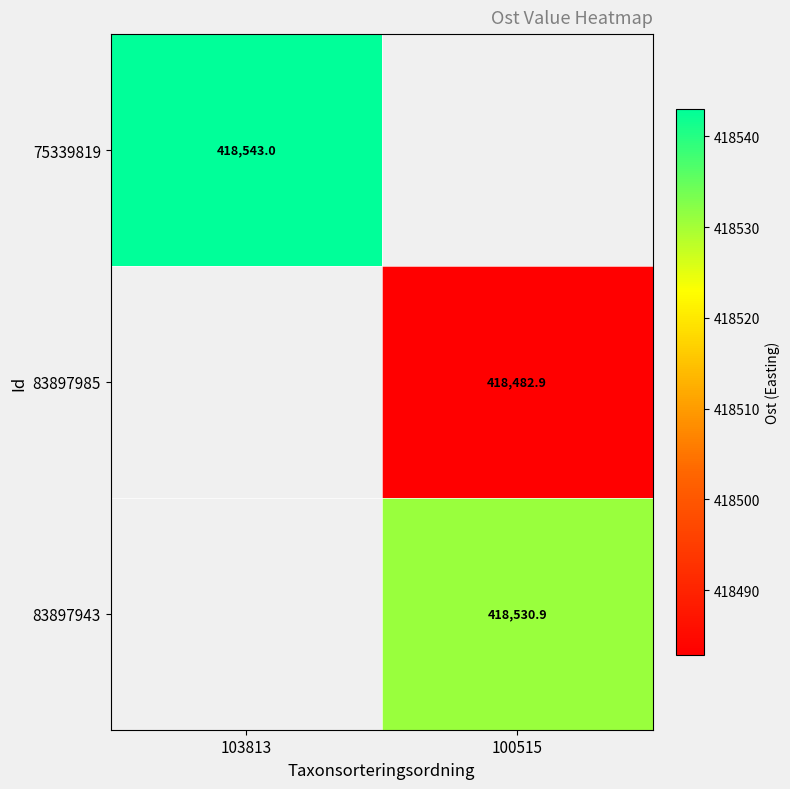

Which label corresponds to the largest value in the chart?

103813